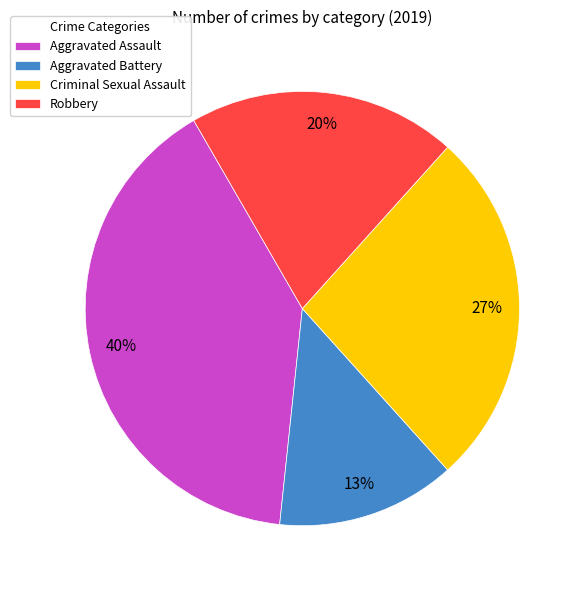

To the nearest percent, what is the average slice percentage?

25%